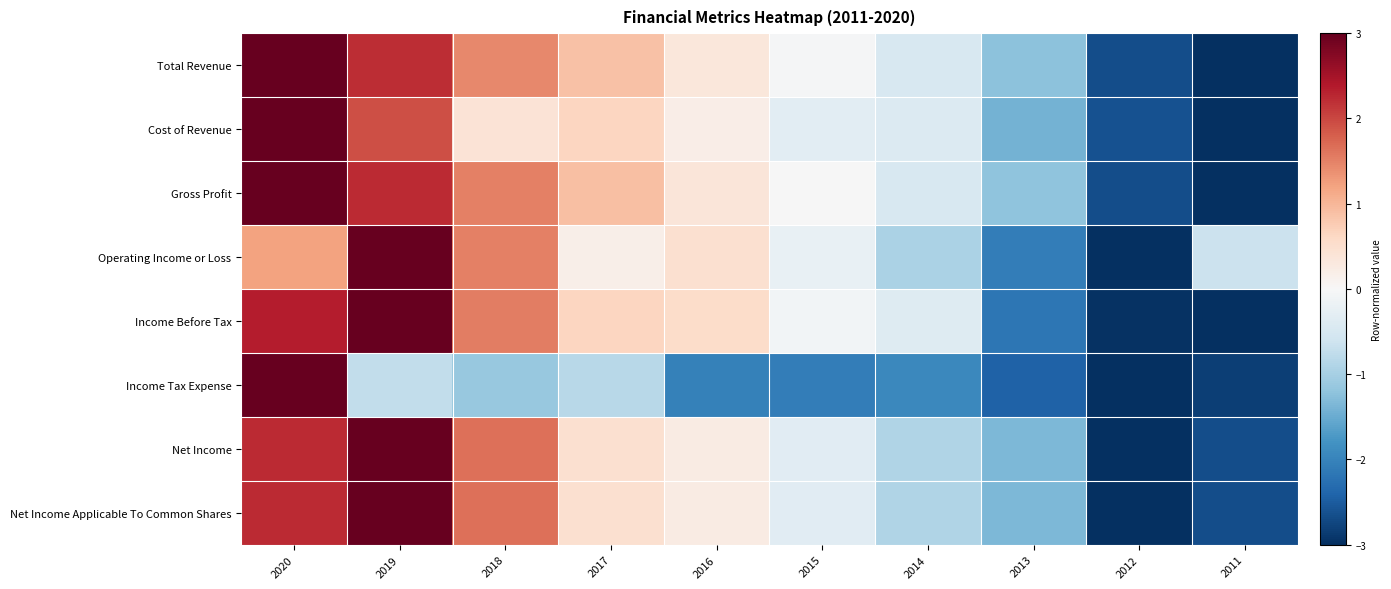

At which category does the chart reach its minimum across all series?

2011